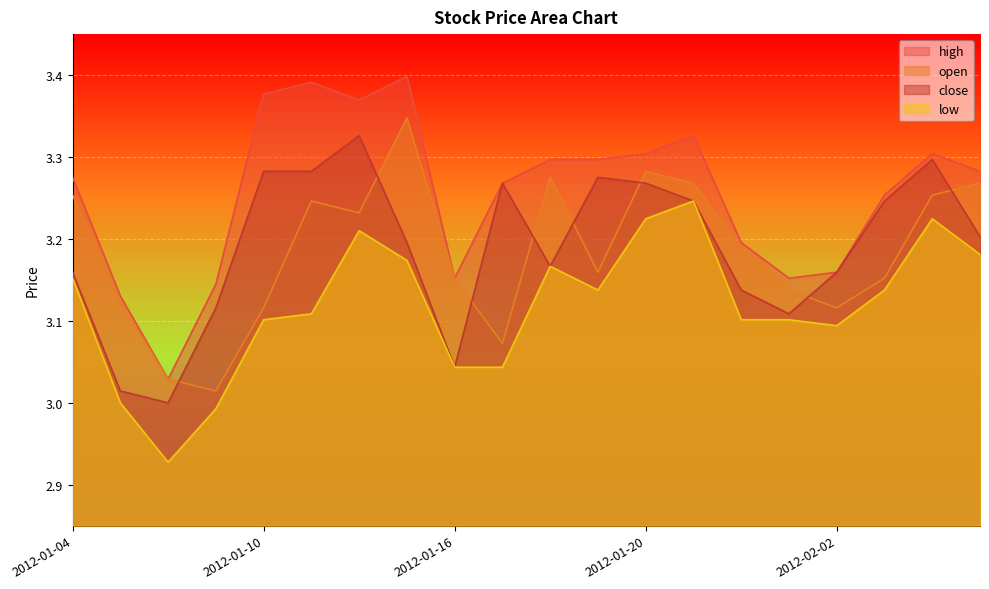

At which category does open reach its first local valley?

2012-01-09